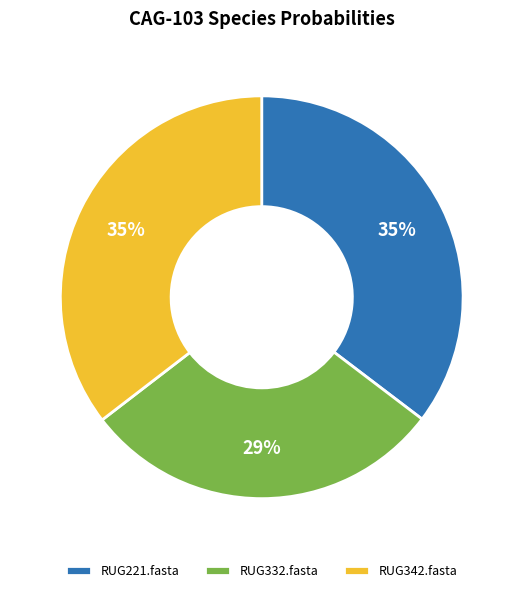

Between RUG342.fasta and RUG332.fasta, which is larger?

RUG342.fasta